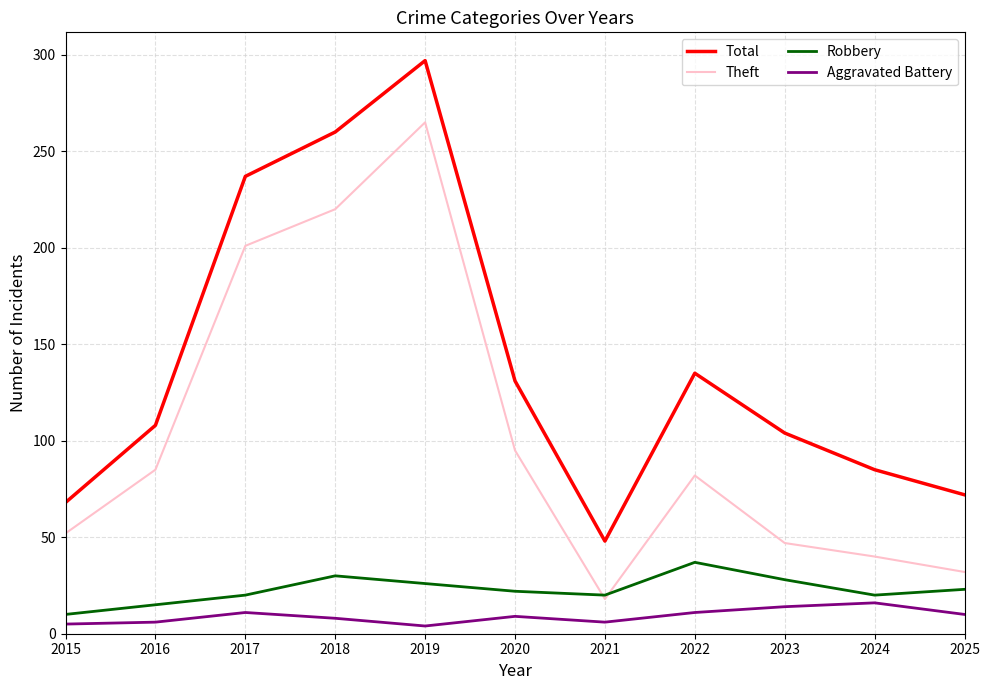

What is the difference between the highest and lowest values at 2024?

69